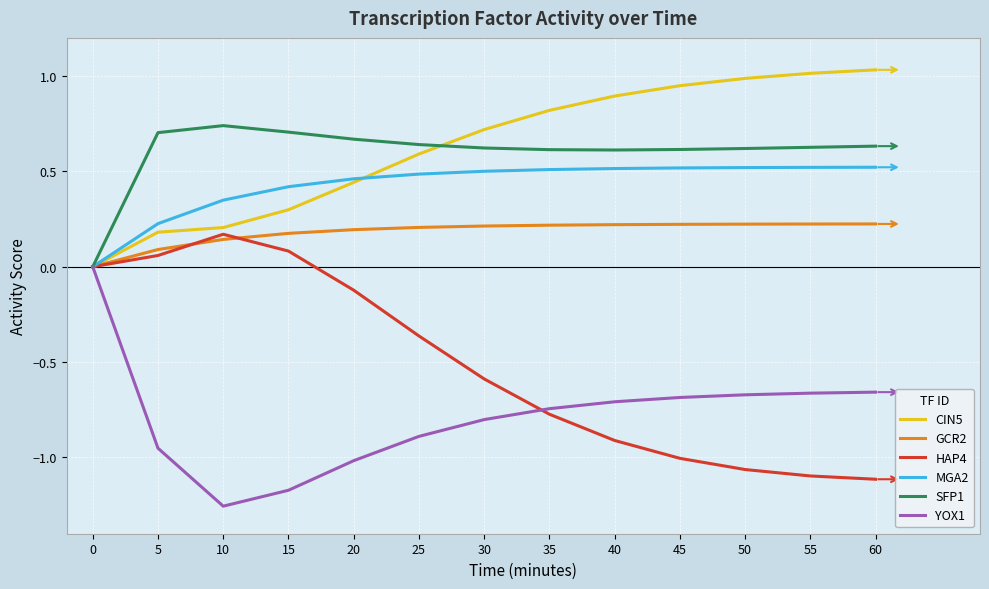

Is it true that YOX1 equals -1.2 at 40?

False